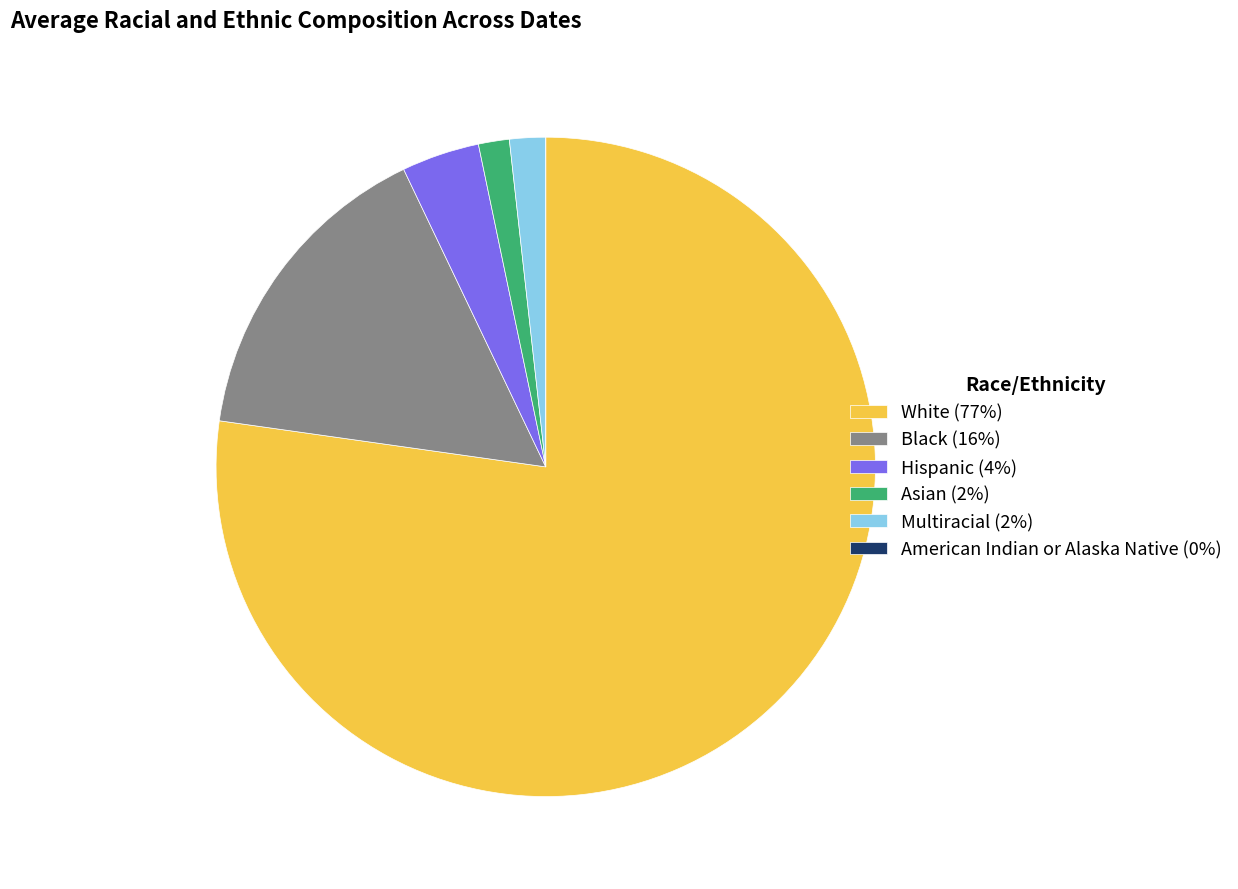

Does White (77%) account for over 50% of the chart?

Yes